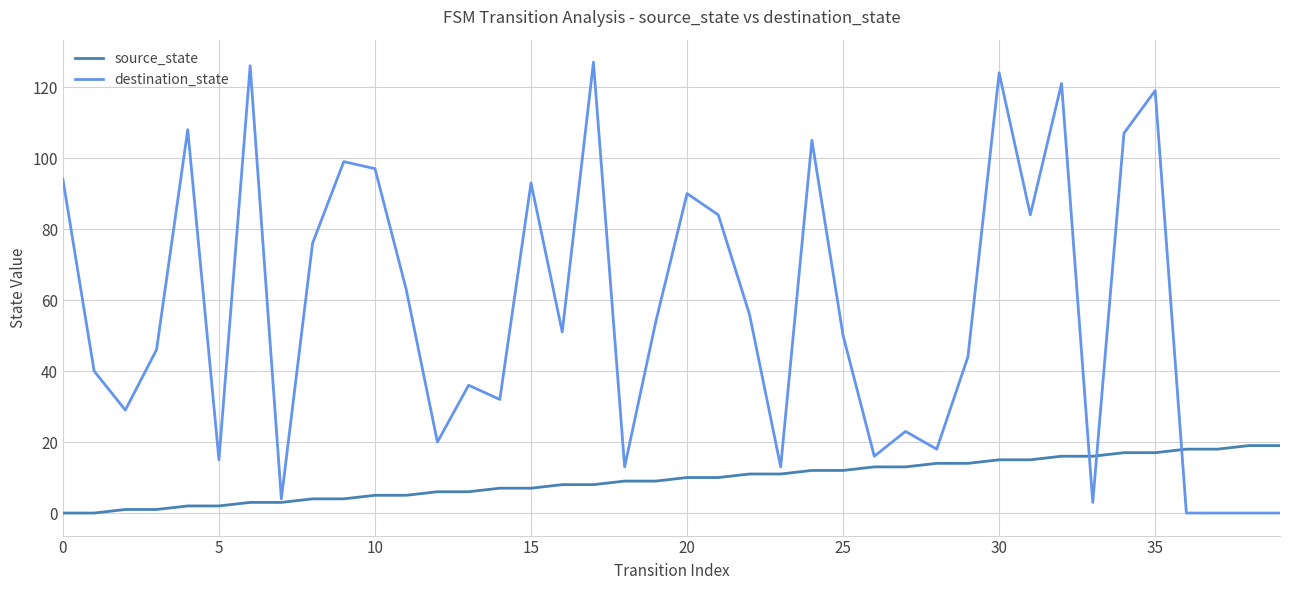

How many values in the destination_state series are below 51?

20